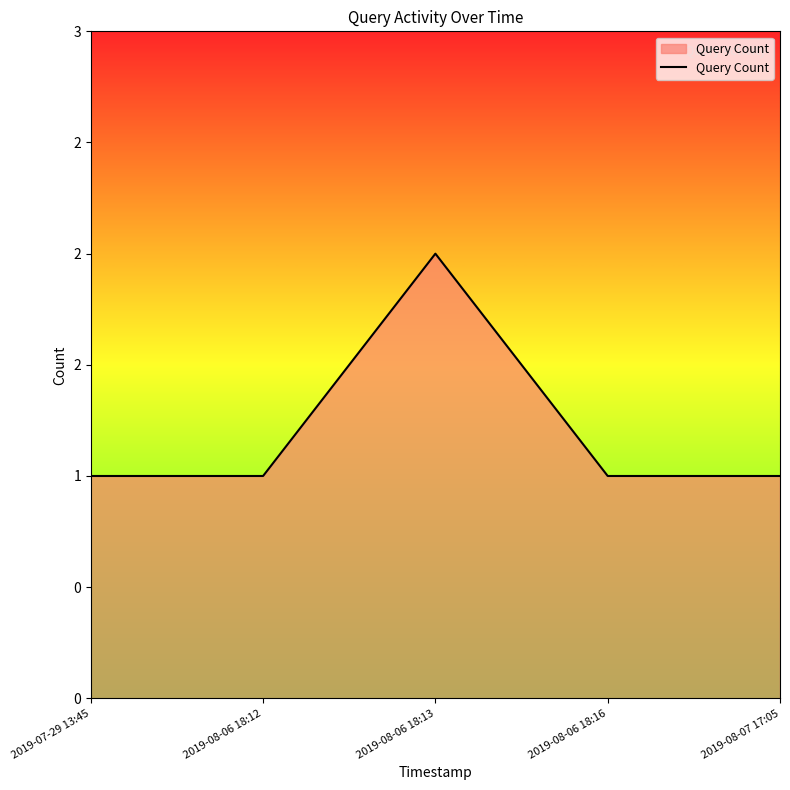

List the labels in order of value, smallest first.

2019-07-29 13:45, 2019-08-06 18:12, 2019-08-06 18:16, 2019-08-07 17:05, 2019-08-06 18:13